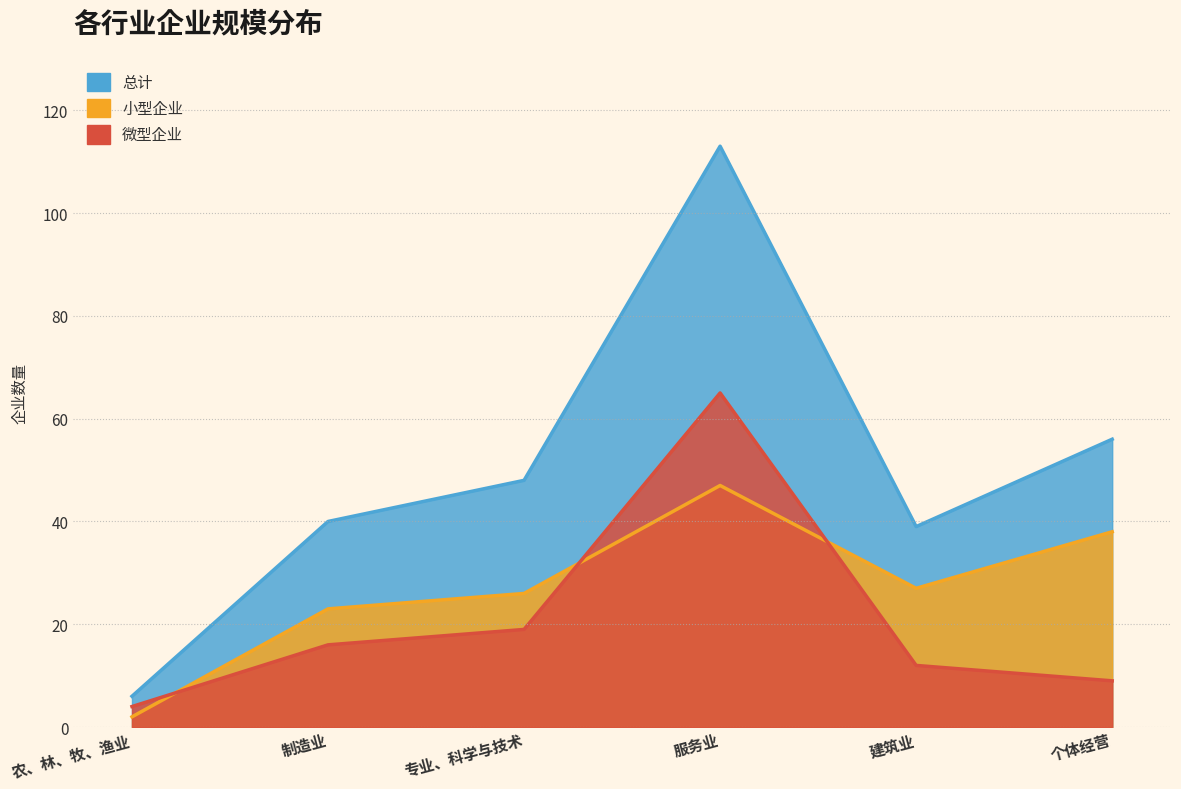

What is the spread (max minus min) of values at 服务业?

66